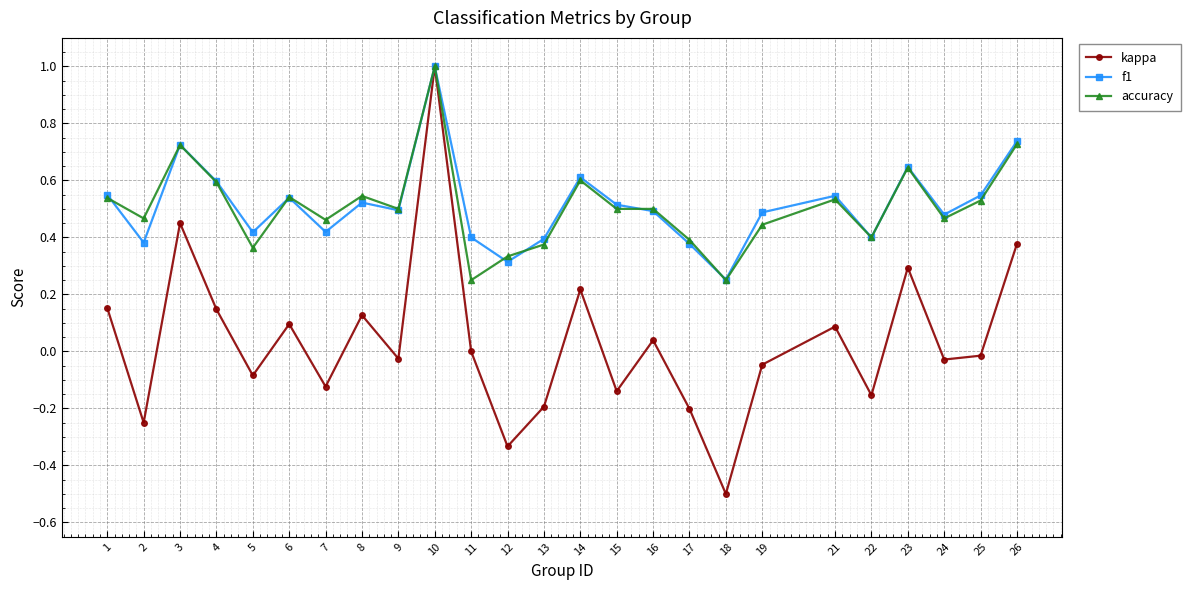

What is the highest value of the kappa series?

1.0